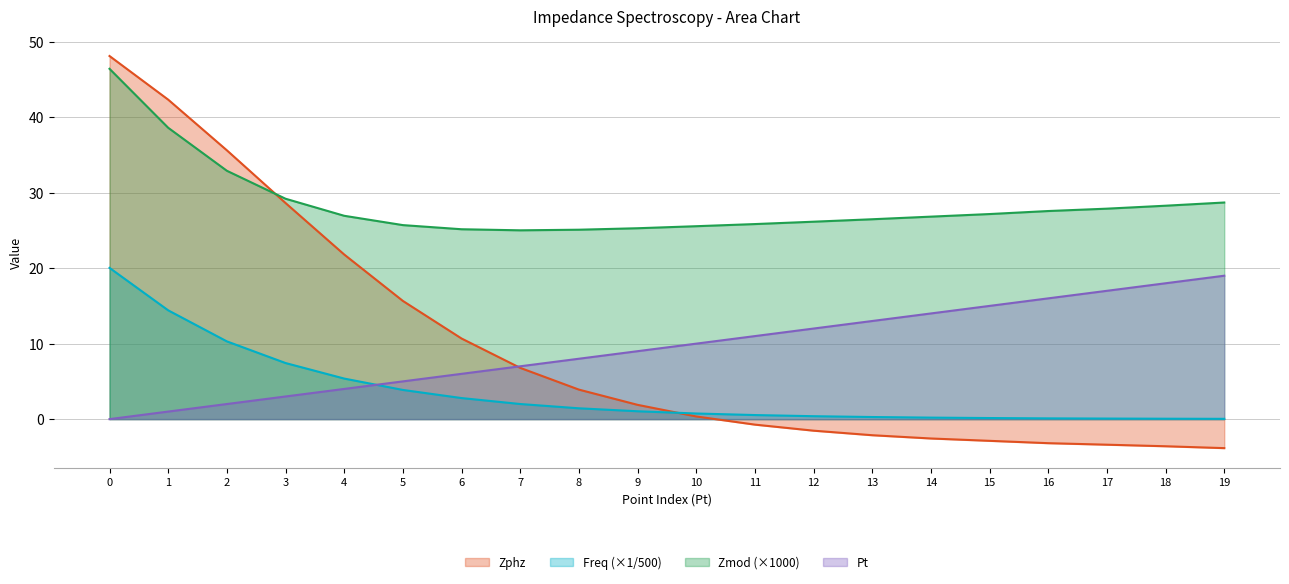

Where is the first local minimum for Zmod?

7